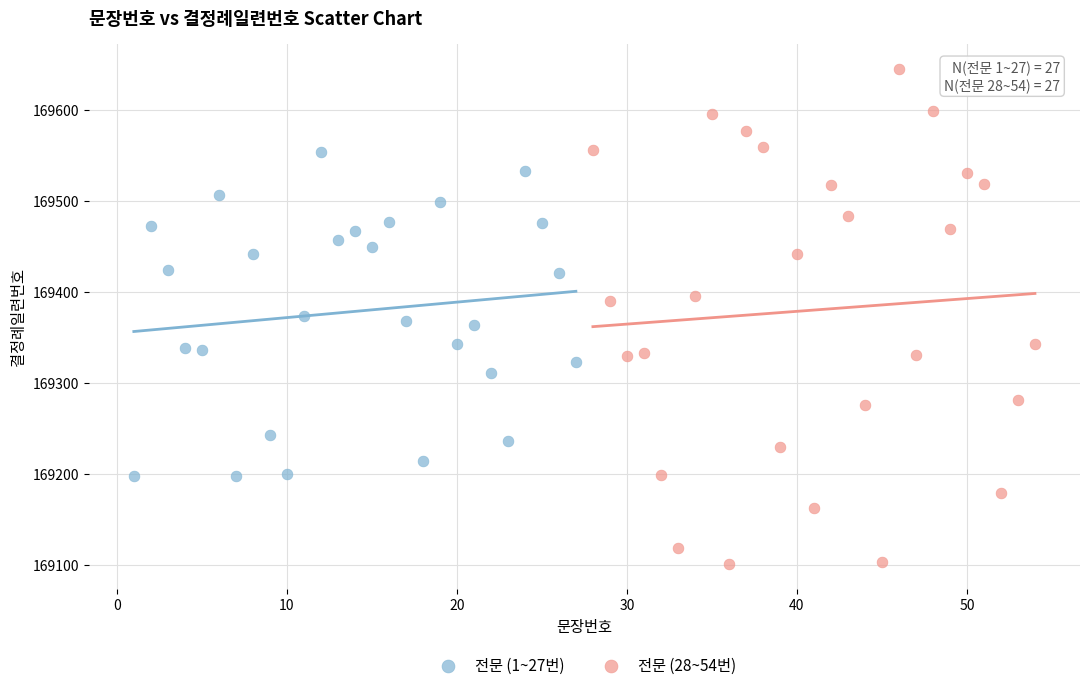

Which series has the widest spread of Y values?

전문 (28~54번)